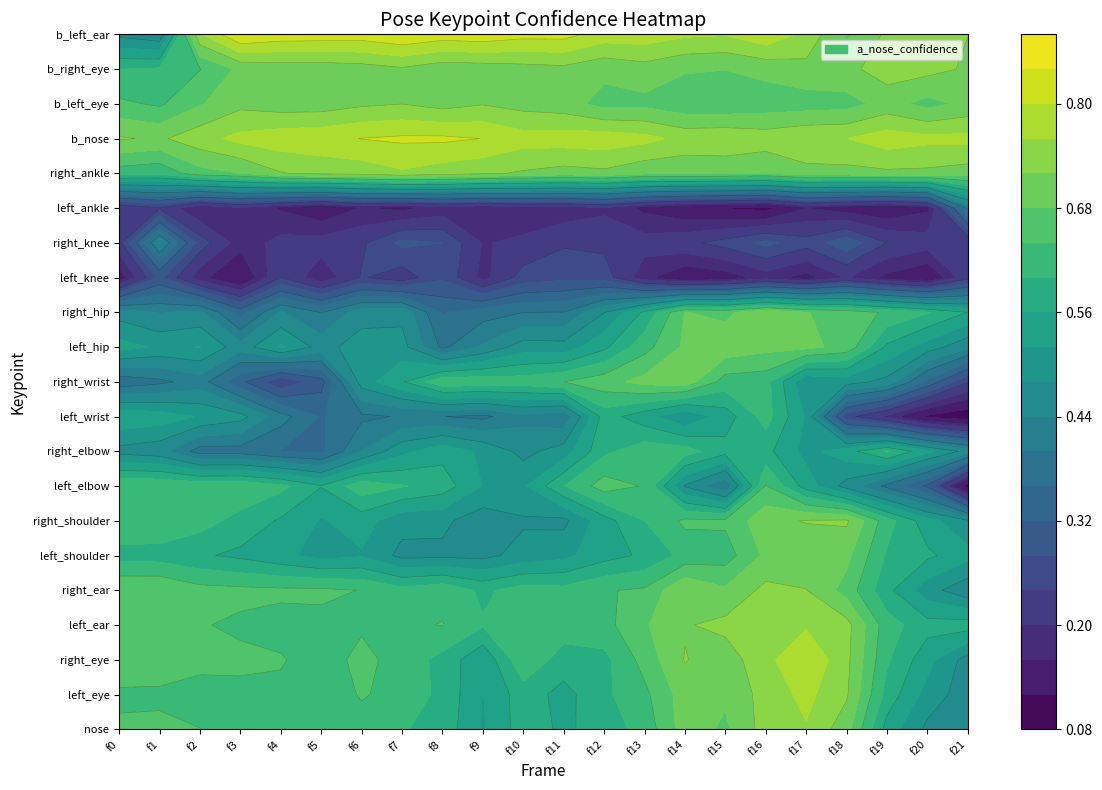

The value of 17 at 11 is 0.7. True or false?

True